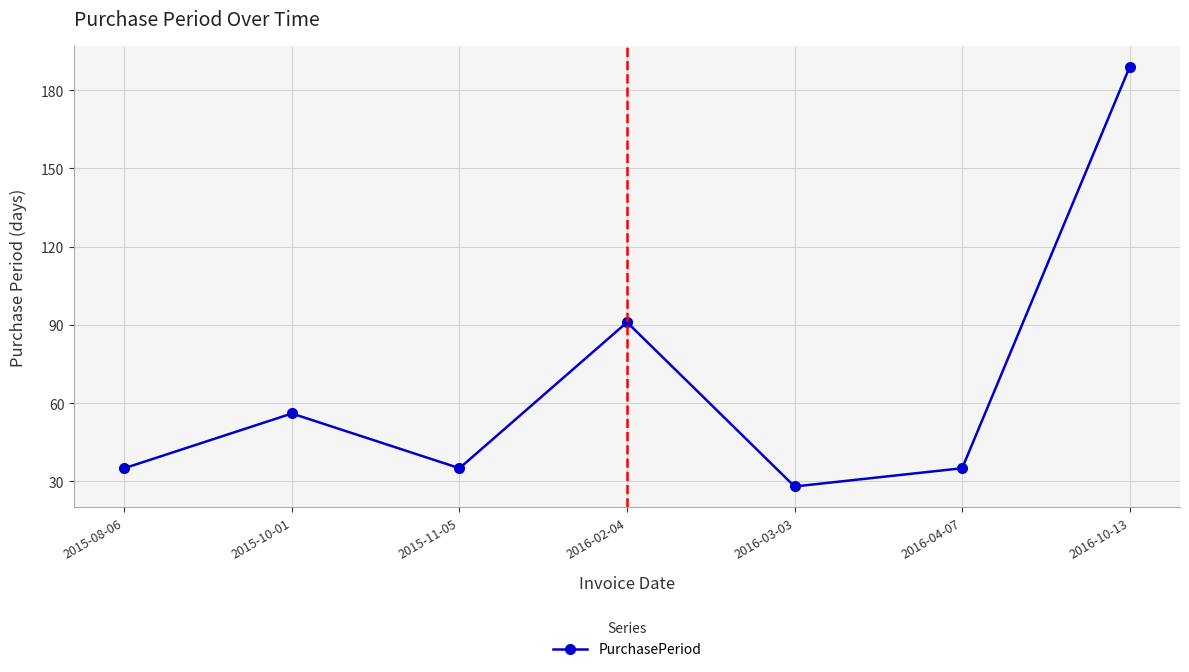

Which category has the lowest value across all series?

2016-03-03